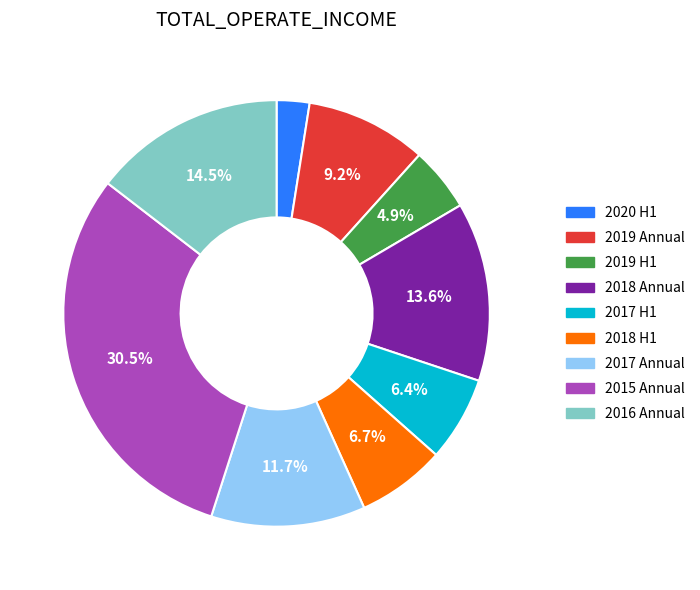

Which has a higher value, 2018 Annual or 2020 H1?

2018 Annual